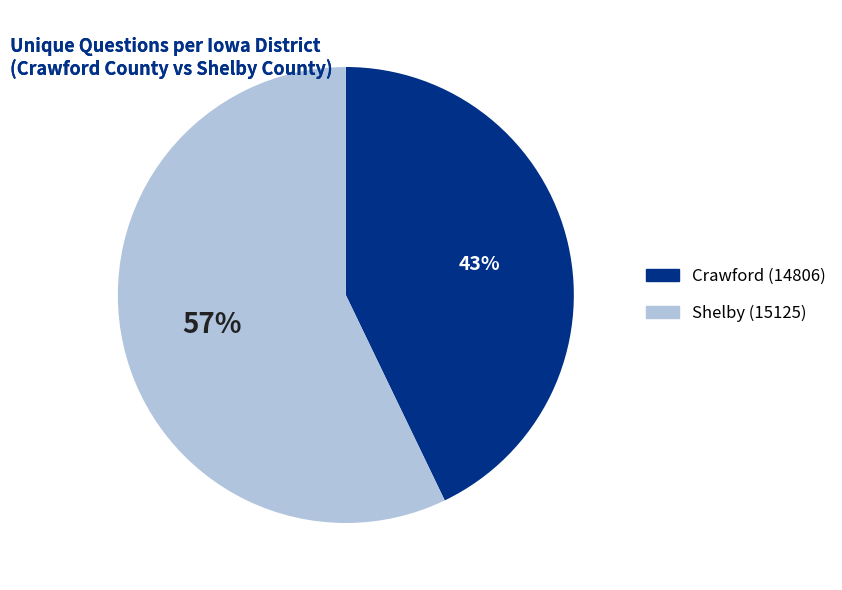

Do Shelby (15125) and Crawford (14806) together represent more than half of the pie?

Yes